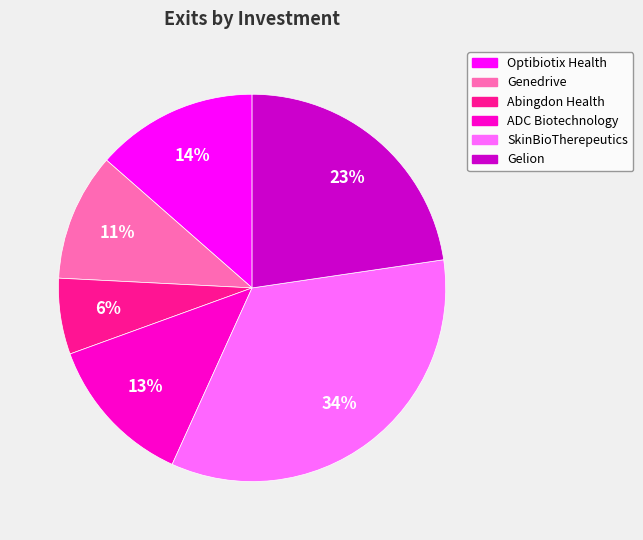

The Optibiotix Health slice represents 14% of the pie. True or false?

True